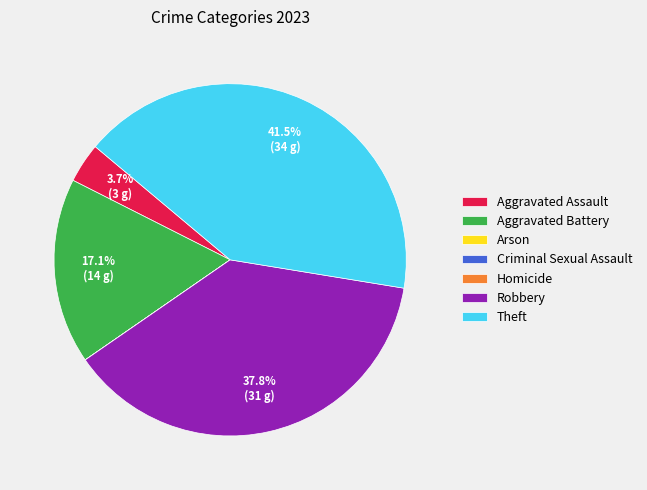

Does any single category account for the majority?

No